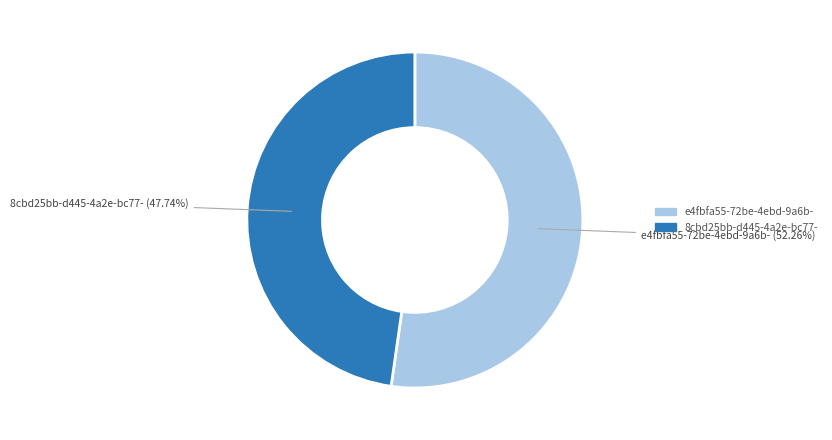

Does any single category account for the majority?

Yes